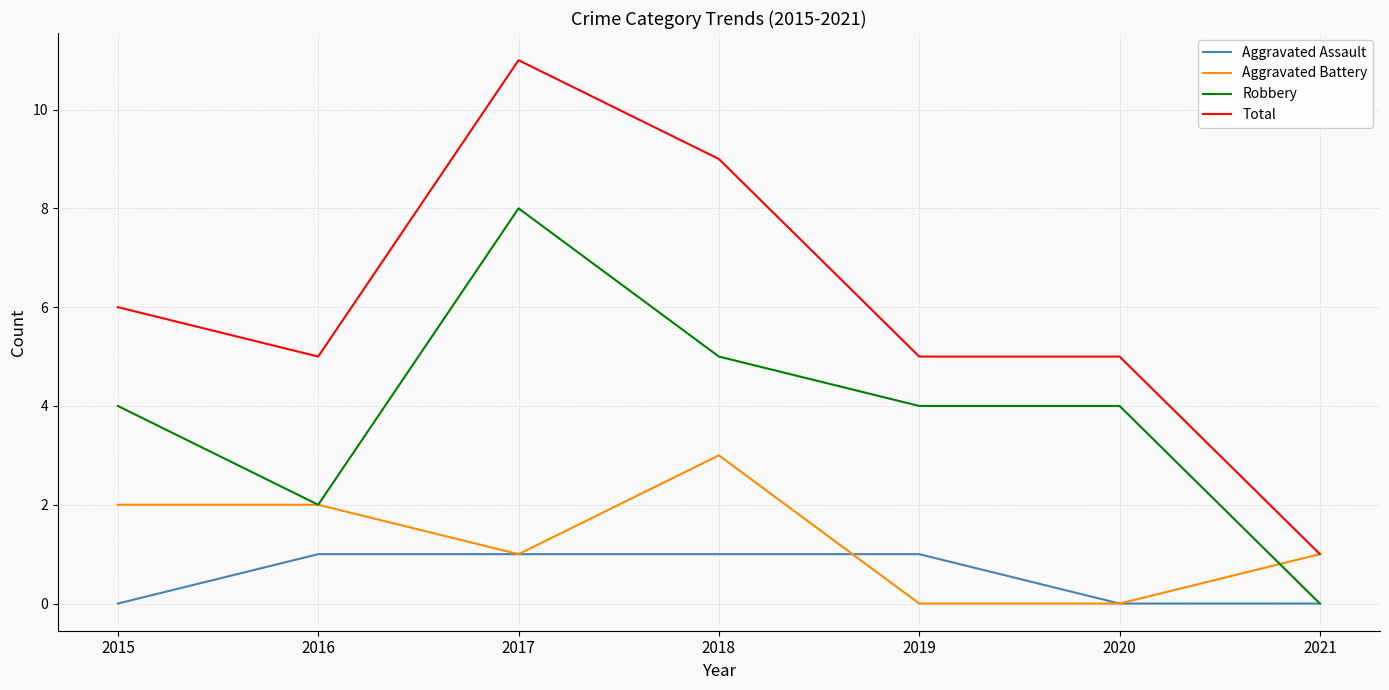

Where is the first local minimum for Aggravated Battery?

2017